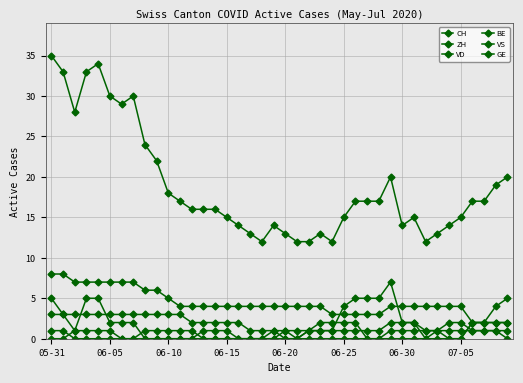

Rank the series by their maximum value, from lowest to highest.

BE, GE, VS, ZH, VD, CH